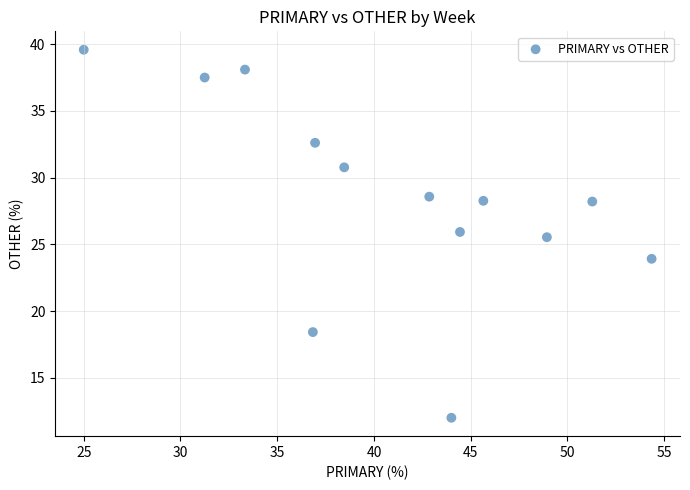

What is the range of Y values (max minus min)?

27.6